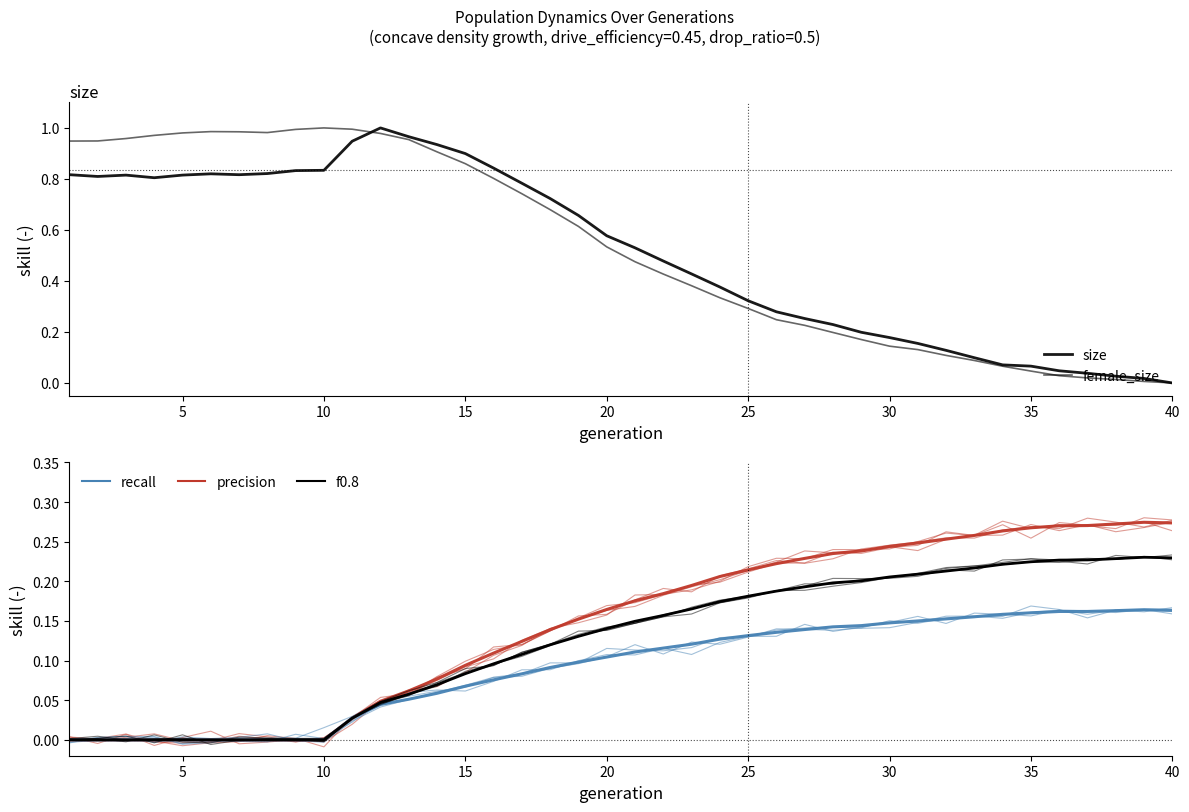

True or false: female_size has more than 0 points higher than both neighbors.

True